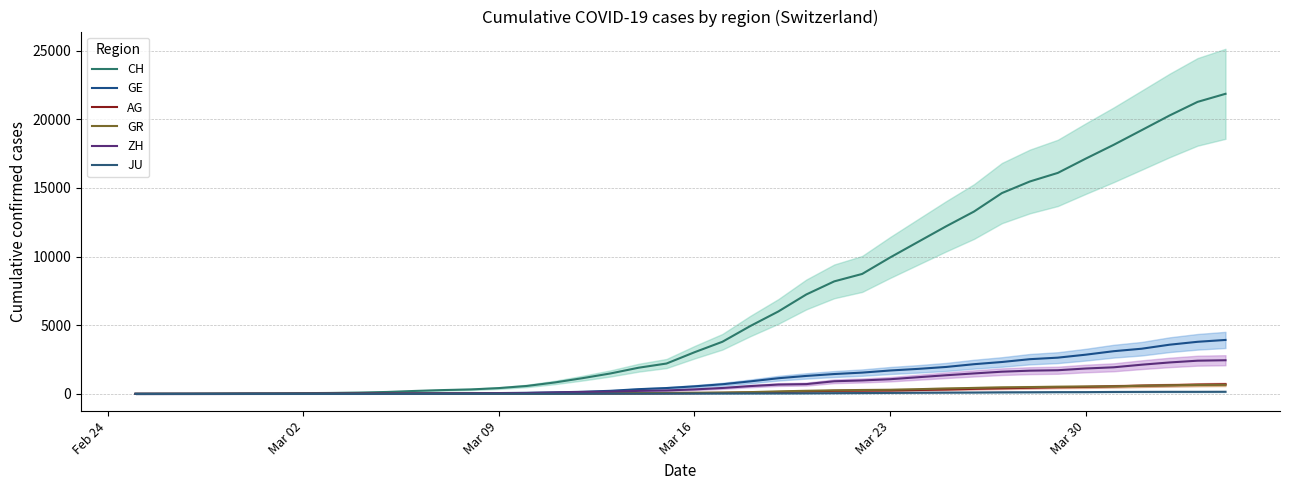

Reading right to left, what are all the values shown in this chart?

CH: 21855	21267	20278	19207	18141	17135	16094	15470	14625	13278	12200	11069	9935	8736	8194	7240	6002	4945	3796	3032	2211	1905	1490	1146	831	576	421	324	277	214	139	95	68	53	37	31	19	9	5	0
GE: 3928	3793	3582	3289	3109	2855	2638	2527	2322	2161	1960	1820	1703	1549	1445	1307	1139	911	701	549	425	343	224	153	112	79	59	44	42	29	20	15	13	10	9	8	4	1	1	0
AG: 702	673	631	596	554	506	485	444	407	367	318	283	245	235	223	175	134	96	69	56	43	33	30	27	20	18	15	14	14	12	11	10	7	7	4	3	1	1	1	0
GR: 657	649	622	592	547	535	519	495	474	433	393	343	300	284	258	226	182	128	101	84	71	56	53	43	31	22	18	18	17	16	14	12	9	9	6	6	6	2	2	0
ZH: 2450	2417	2289	2125	1936	1848	1722	1690	1616	1489	1357	1213	1067	978	919	711	679	568	429	326	250	218	163	140	101	62	49	40	34	29	23	15	13	10	7	6	2	2	0	0
JU: 154	149	149	145	140	128	127	119	114	100	92	82	69	61	54	44	36	32	29	25	19	18	17	12	7	7	7	5	5	4	4	2	2	1	1	1	1	1	0	0